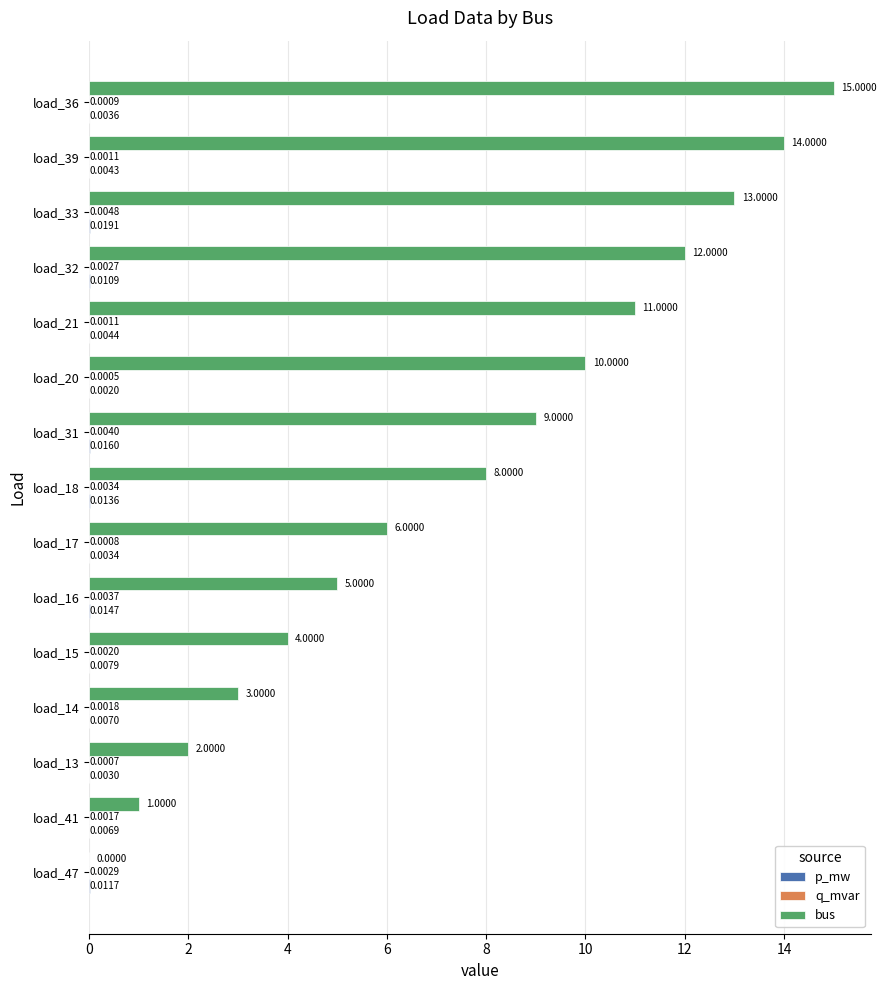

How many values in bus are above zero?

14